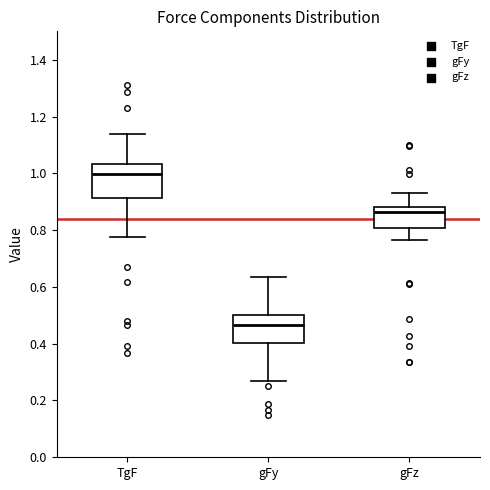

Comparing the boxes themselves (not the whiskers), which one is the tallest?

TgF